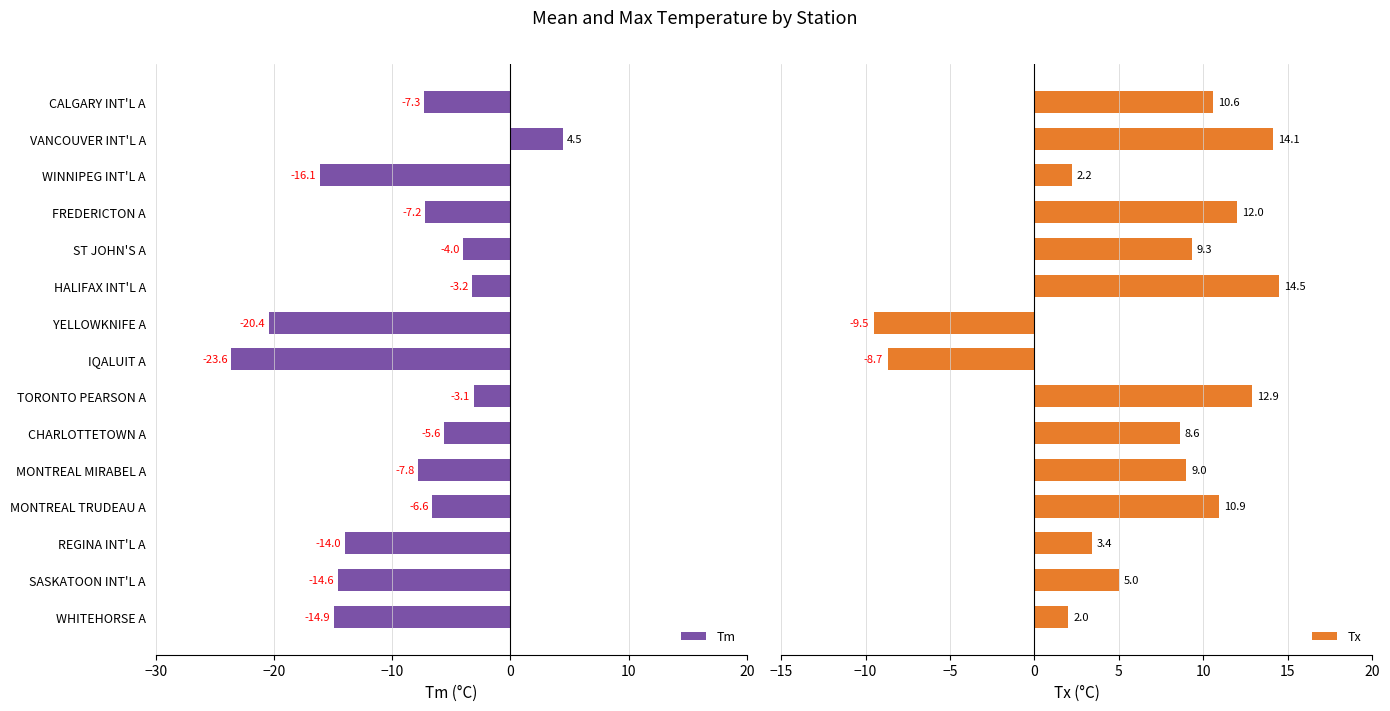

At which label is Tm closest to -9?

MONTREAL MIRABEL A